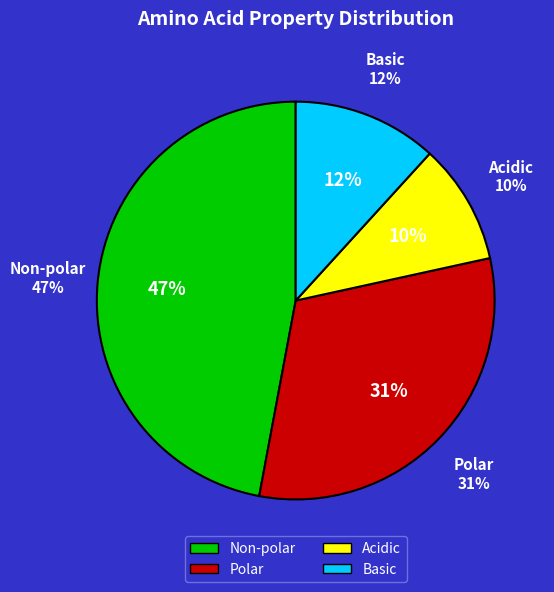

To the nearest percent, what percentage of the pie is Basic?

12%